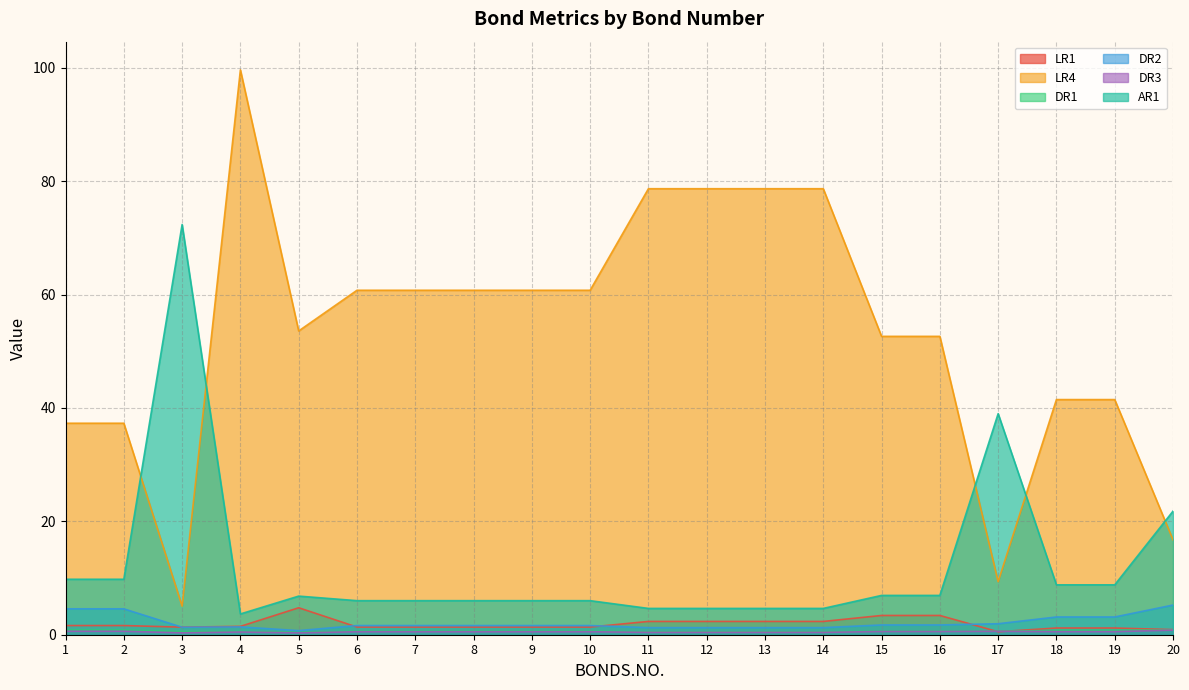

What is the difference between the maximum and minimum values in the AR1 series?

68.7